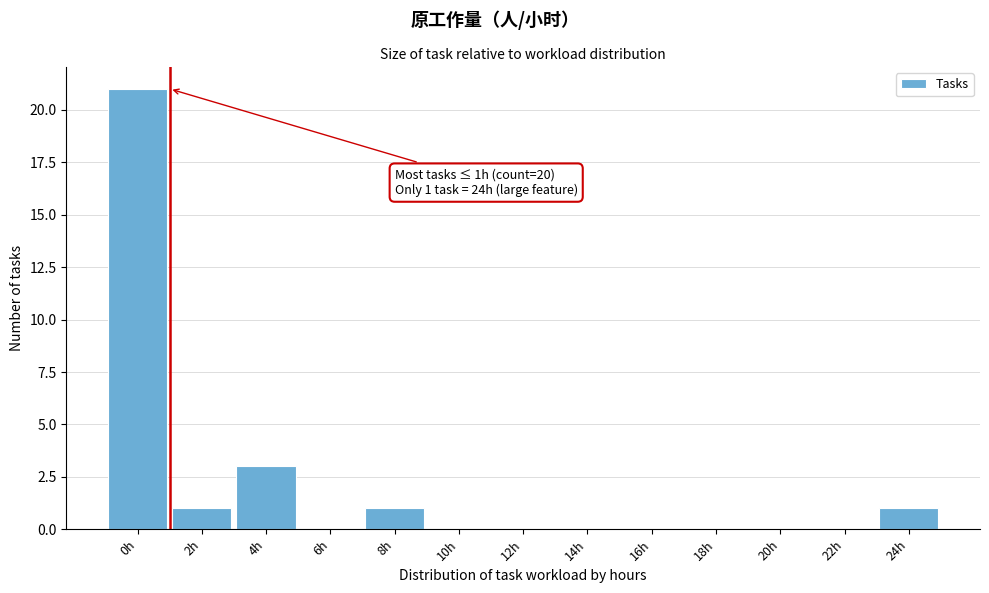

Reading right to left, transcribe all the data shown in this chart.

24h=1	22h=0	20h=0	18h=0	16h=0	14h=0	12h=0	10h=0	8h=1	6h=0	4h=3	2h=1	0h=21